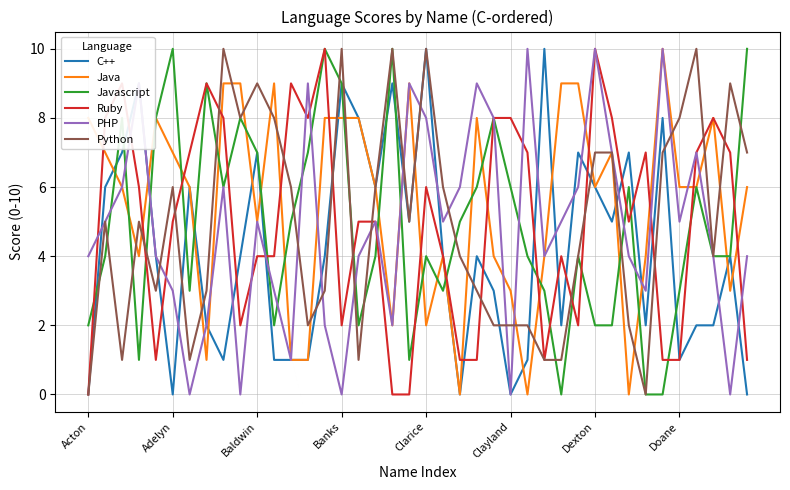

What is the sum of all PHP values?

194